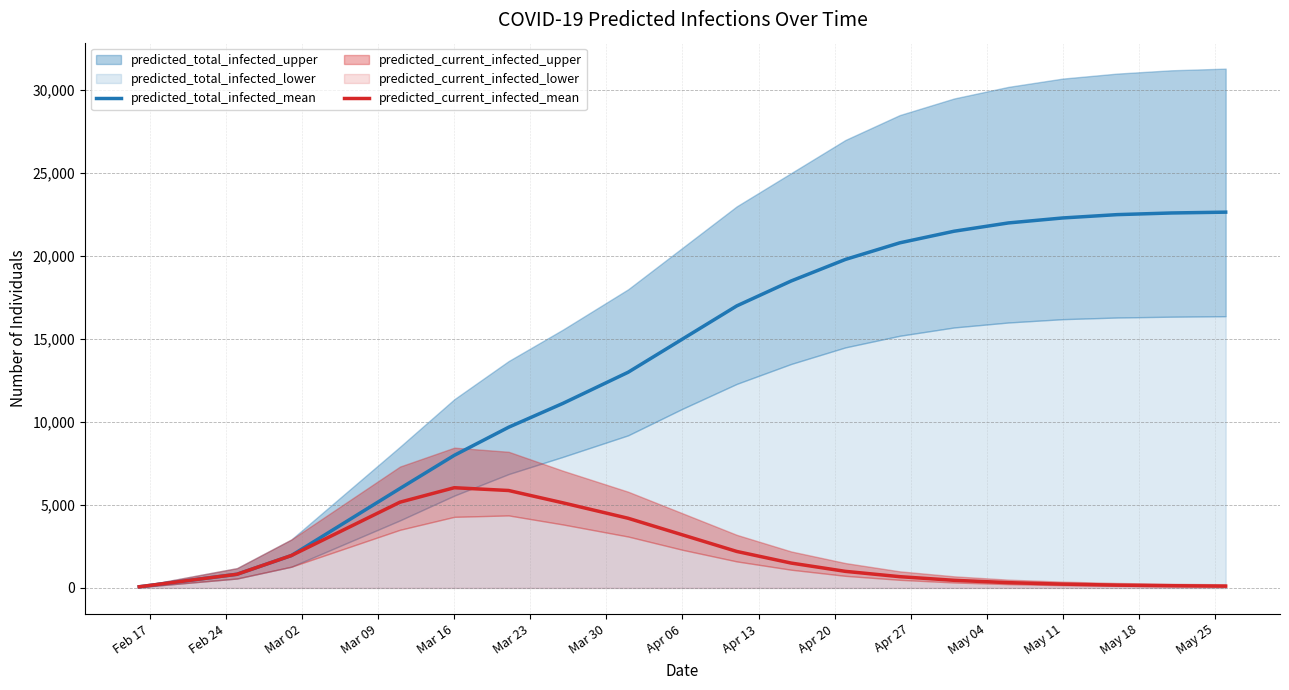

True or false: predicted_total_infected_mean and predicted_current_infected_mean intersect in this chart.

False